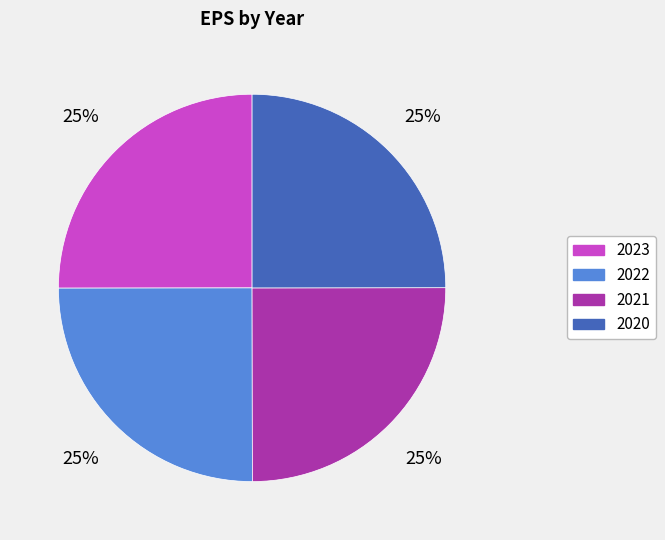

True or false: 2023 accounts for 25% of the total.

True